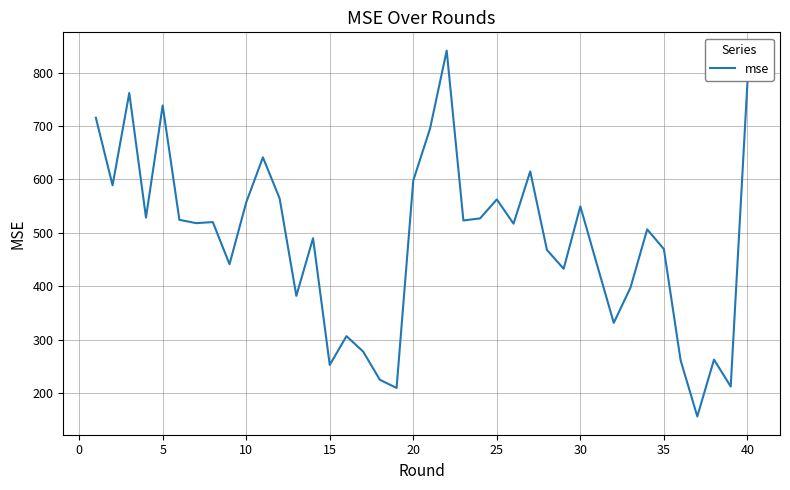

What is the difference between the maximum and minimum values?

684.6